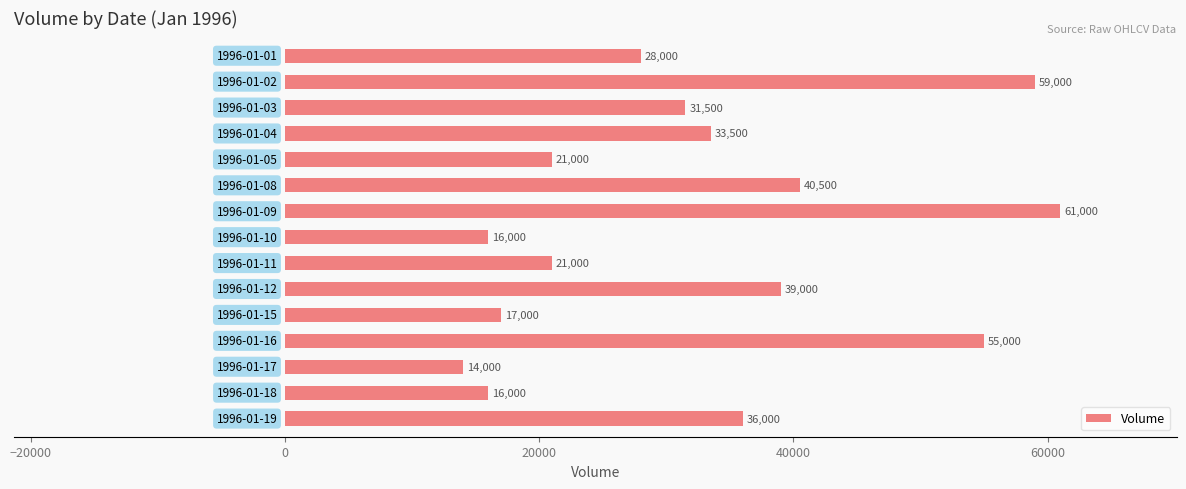

What is the value of the 9th bar from the top?

21000